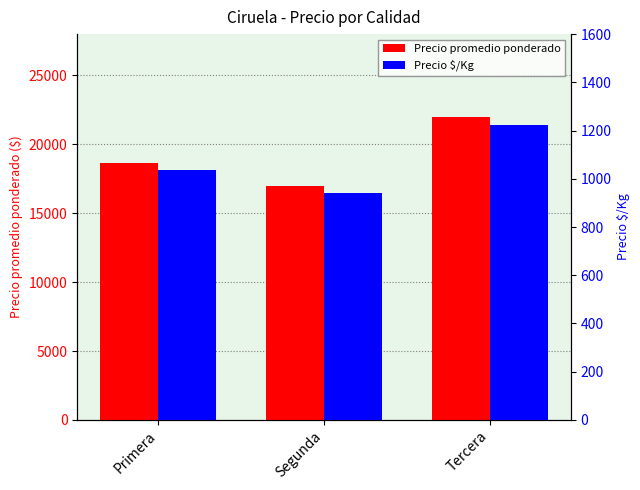

The Precio promedio ponderado series shows 29508 at Tercera. True or false?

False